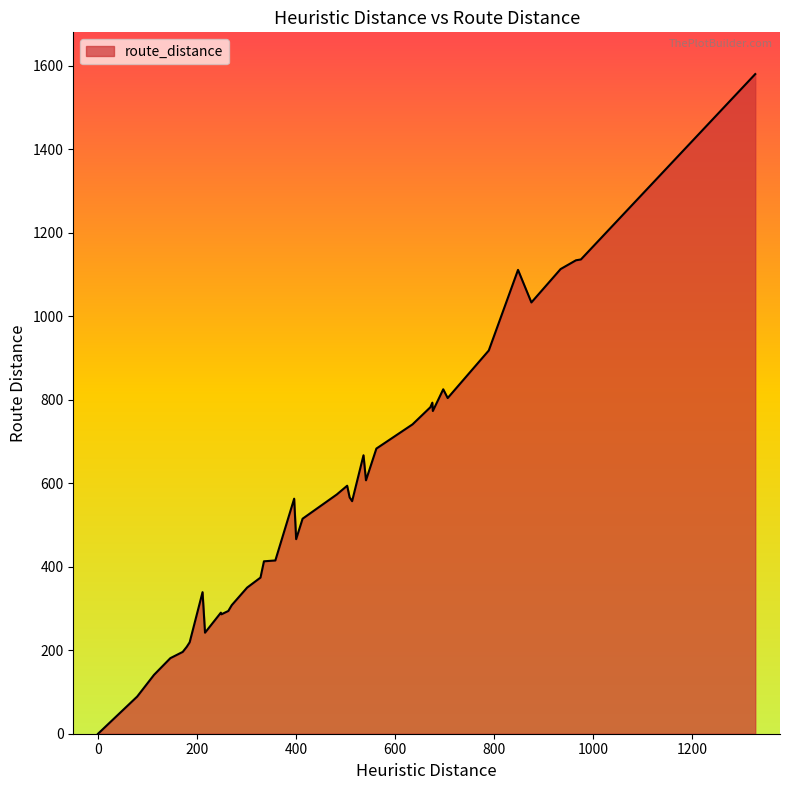

What is the maximum value shown in the chart?

1580